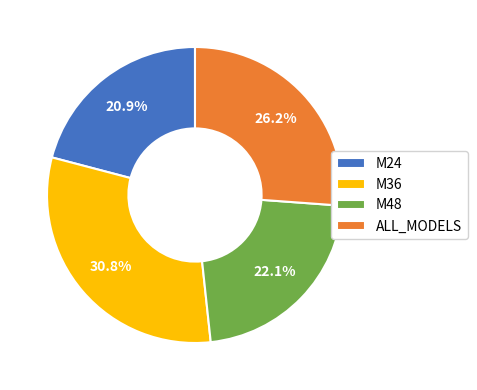

What is the smallest slice in the pie chart?

M24